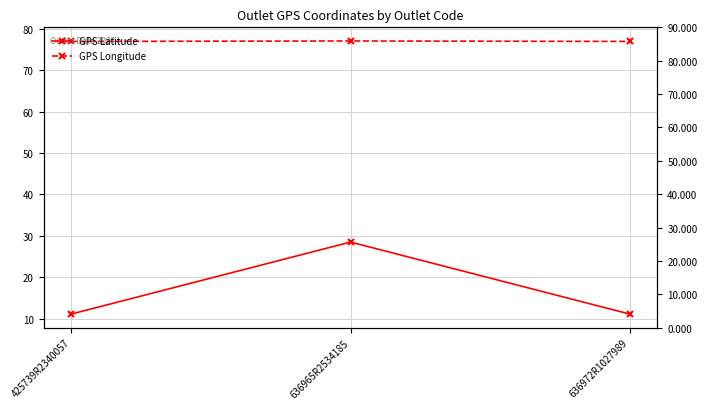

At which category does the chart reach its minimum across all series?

425739R2340057